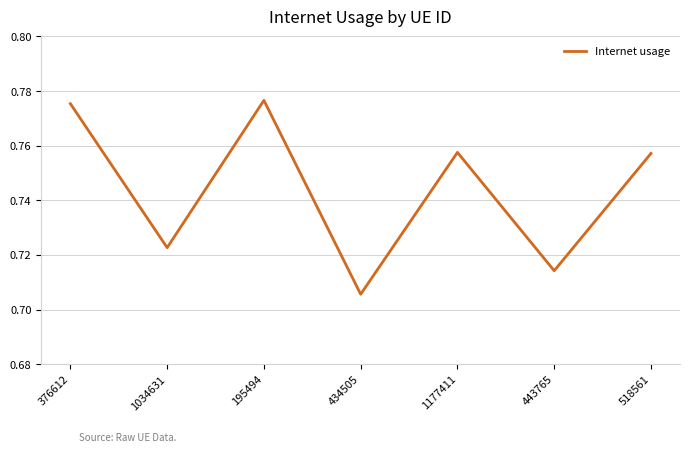

What is the sum of all values?

5.2